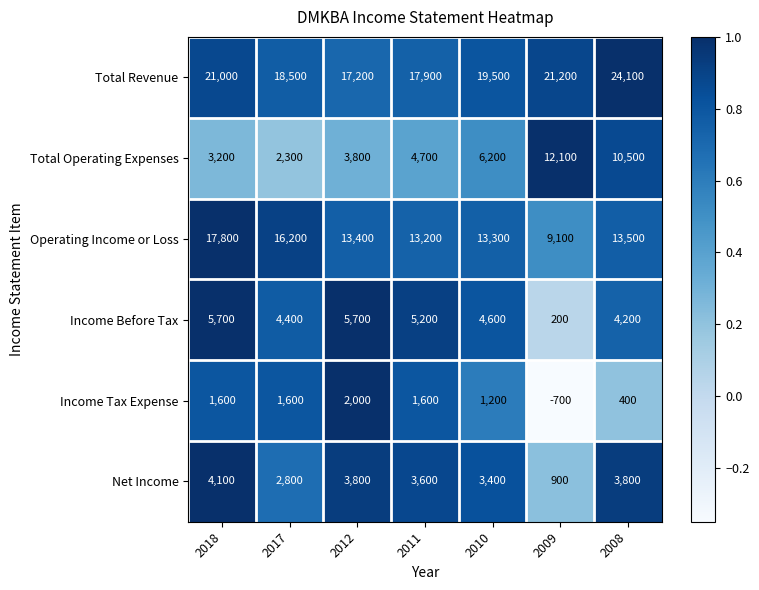

The Operating Income or Loss series shows 13200 at 2011. True or false?

True